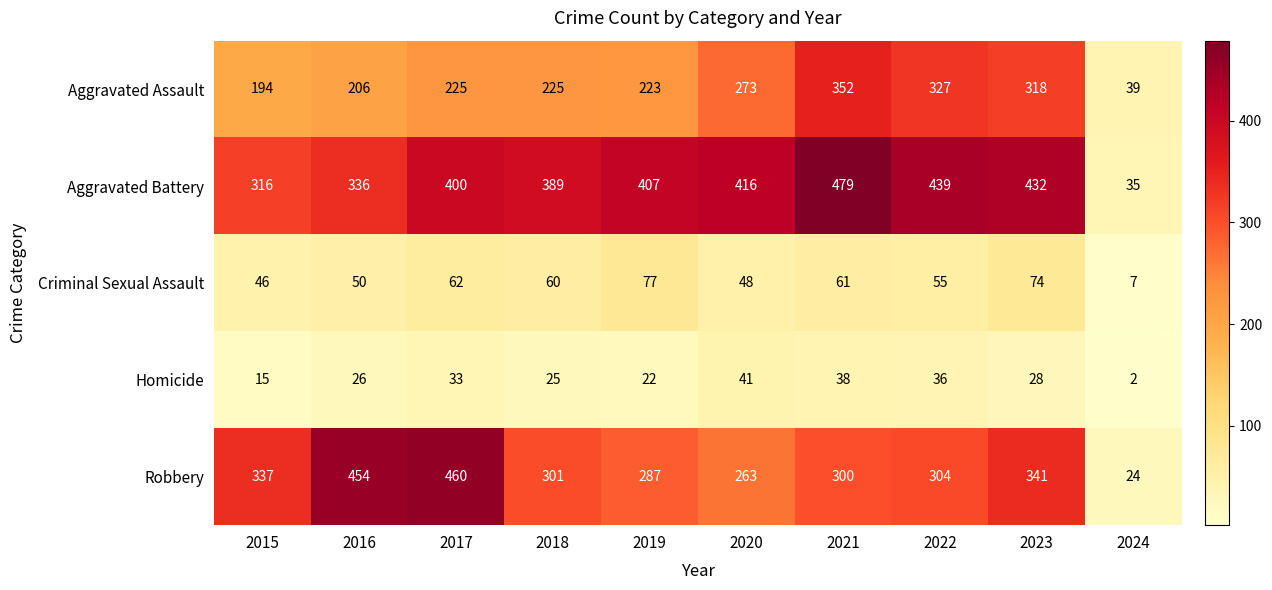

Which series has the largest total across all categories?

Aggravated Battery